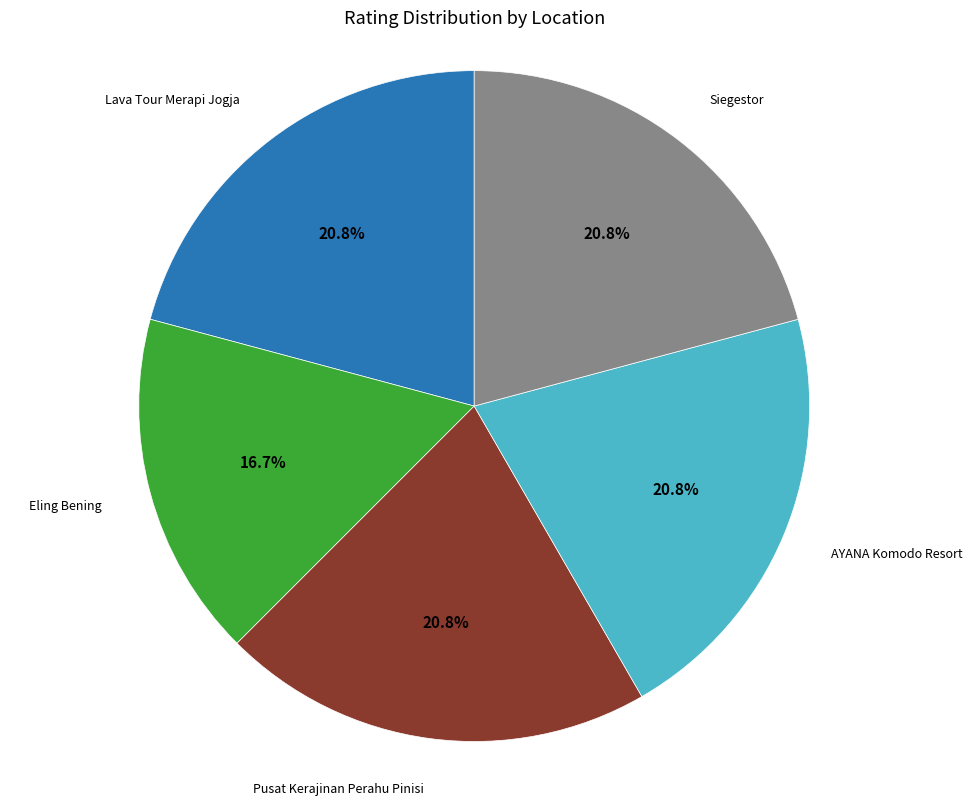

Is there a majority slice in this chart?

No